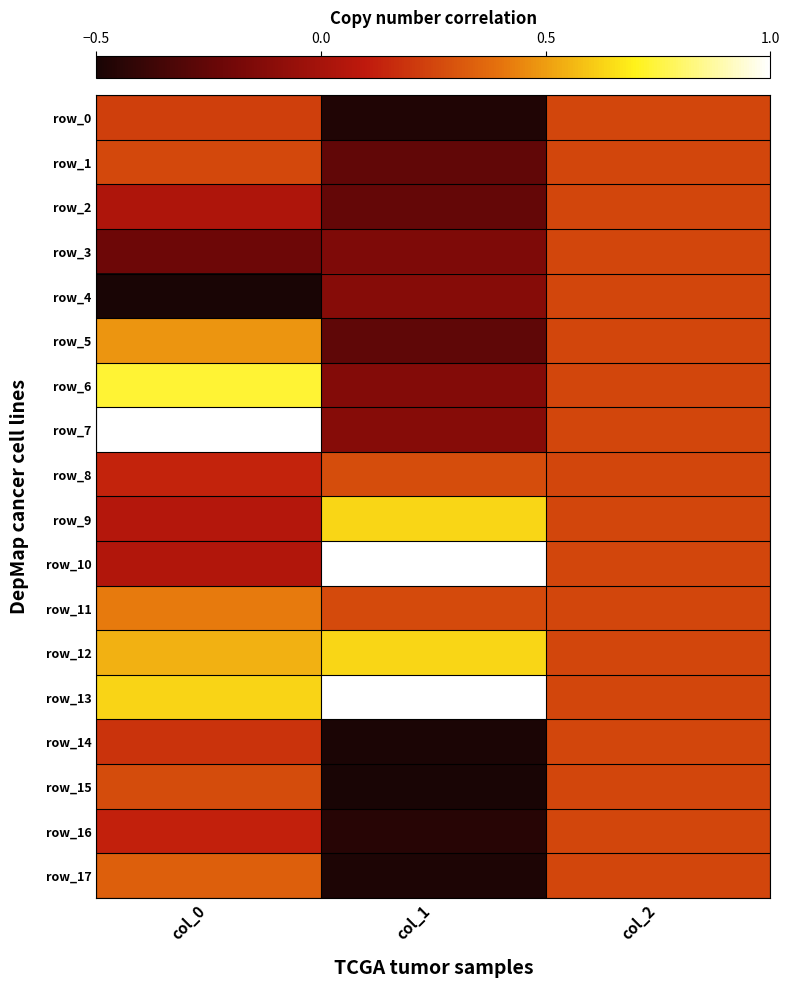

At which category is the sum across all series the highest?

col_0